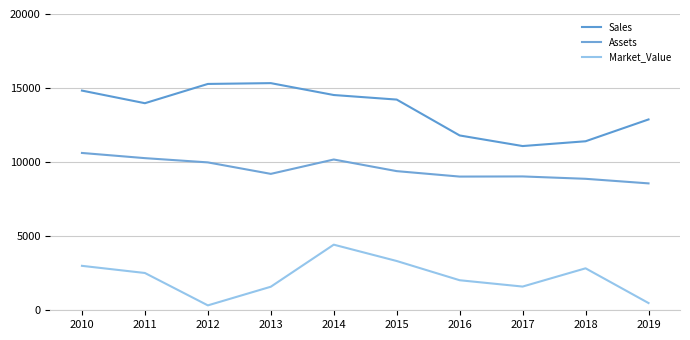

What is the sum of the Assets values at 2011 and 2013?

19478